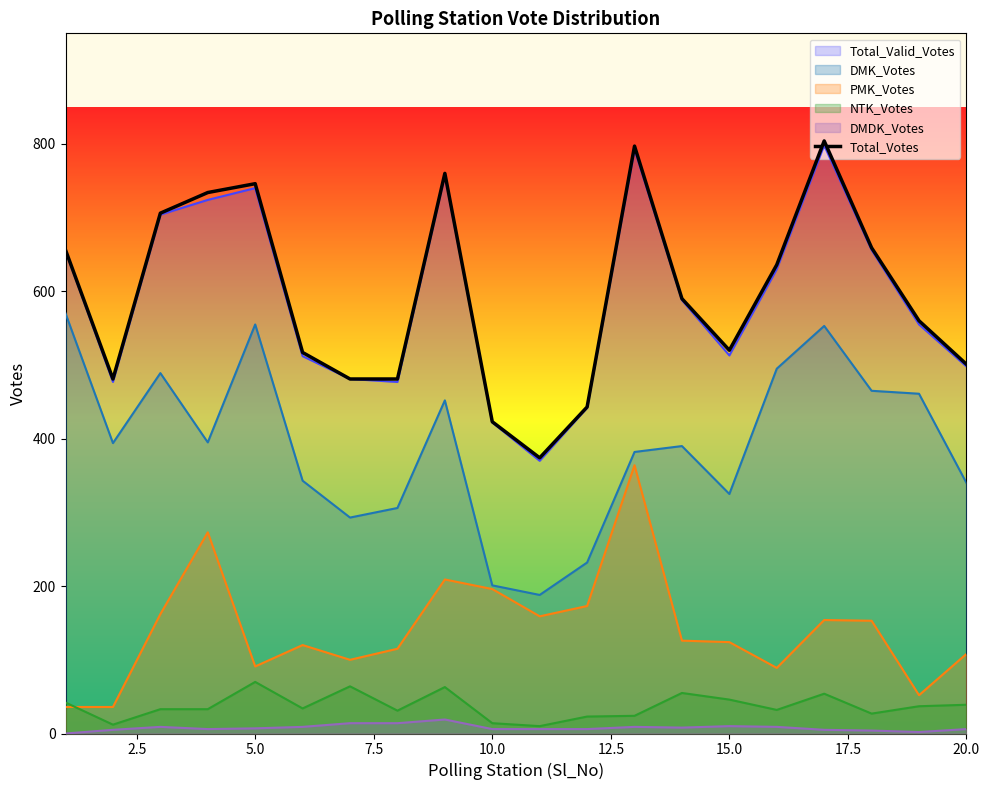

What is the greatest value displayed?

804